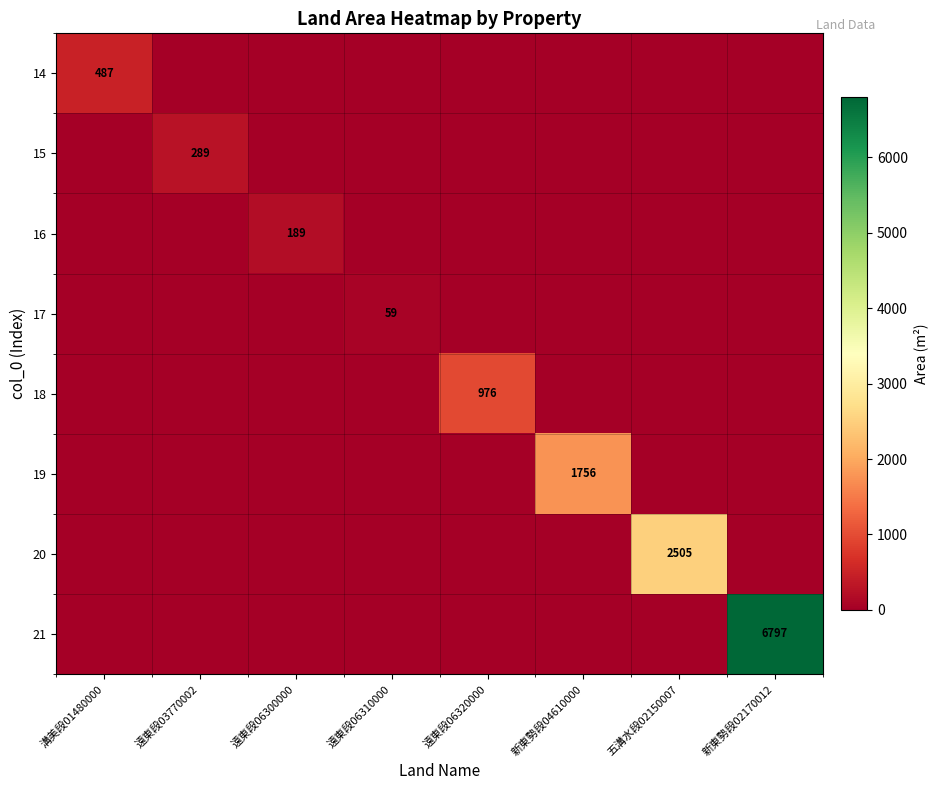

The value of 20 at 五溝水段02150007 is 2505. True or false?

True